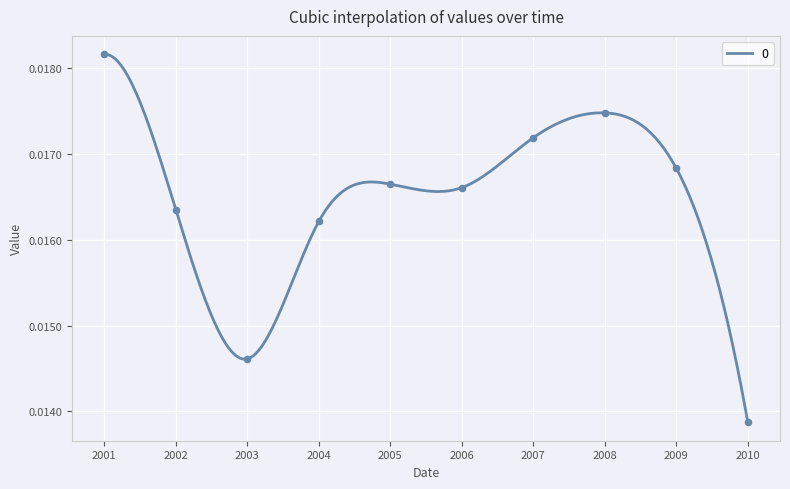

Between 2010 and 2007, which is larger?

2007